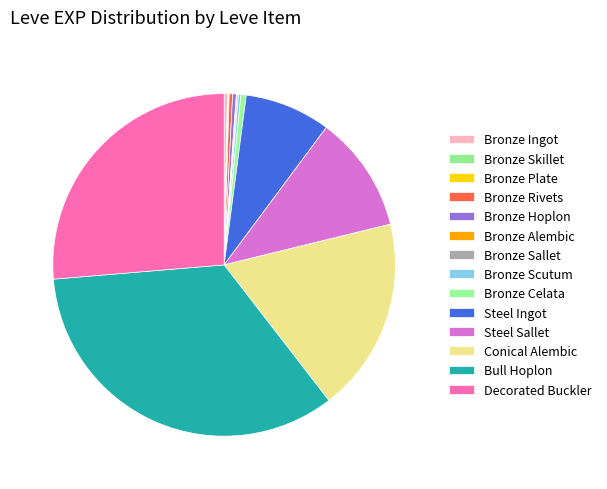

Does Bronze Rivets account for over 50% of the chart?

No